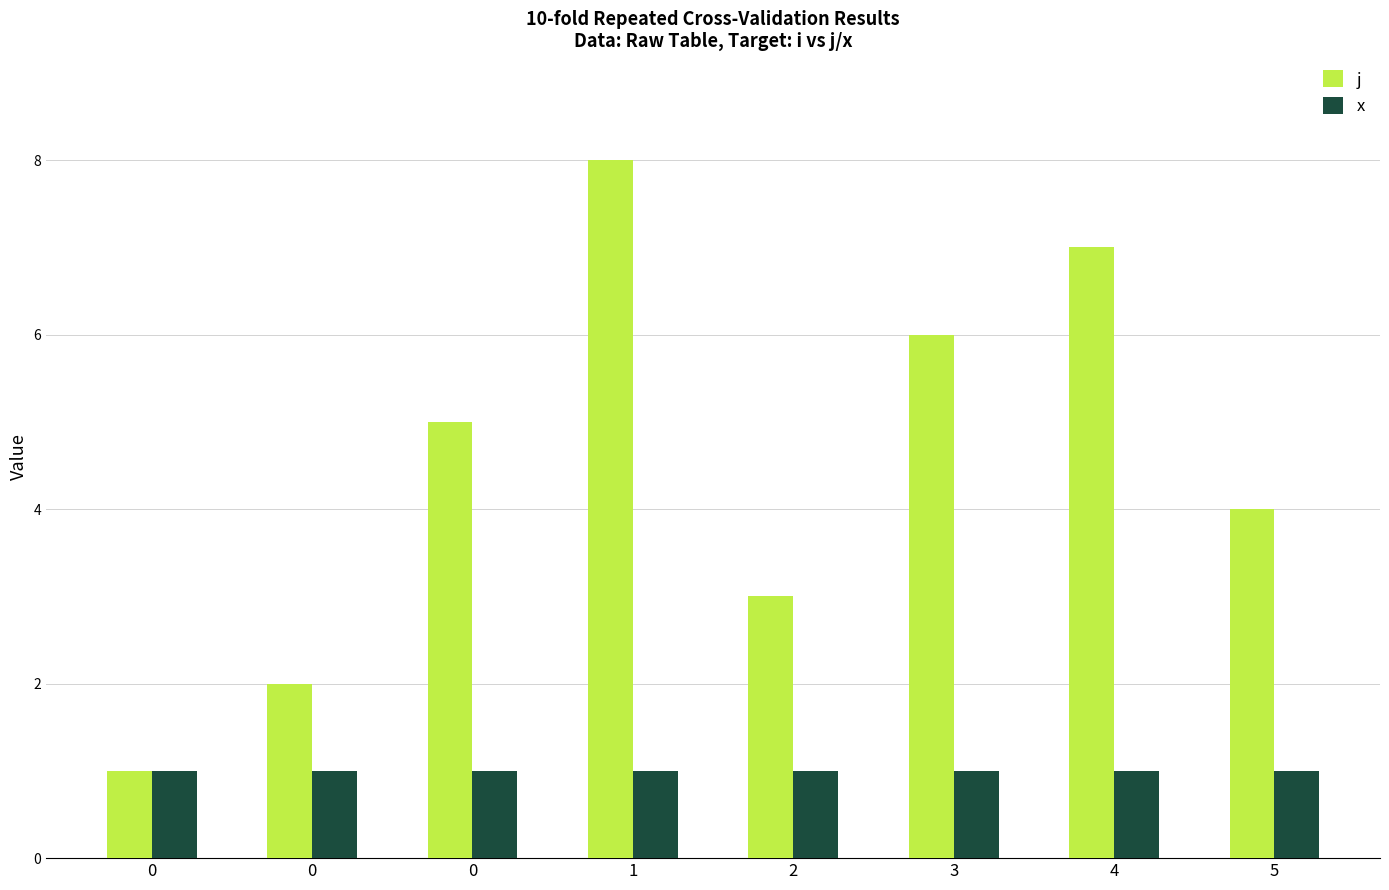

What is the value of the x bar at the 1st from the left?

1